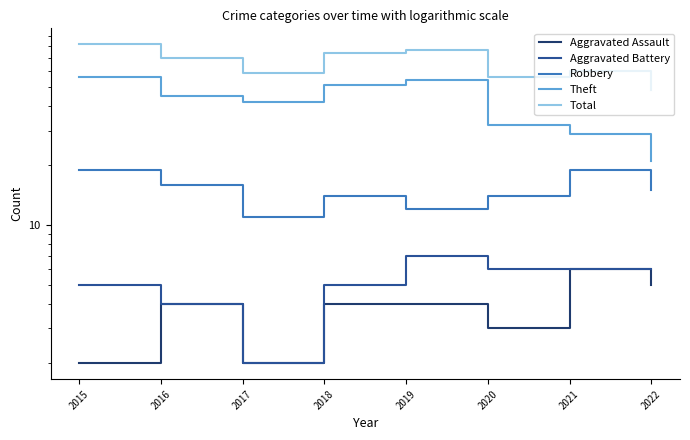

True or false: Total and Aggravated Assault intersect in this chart.

False